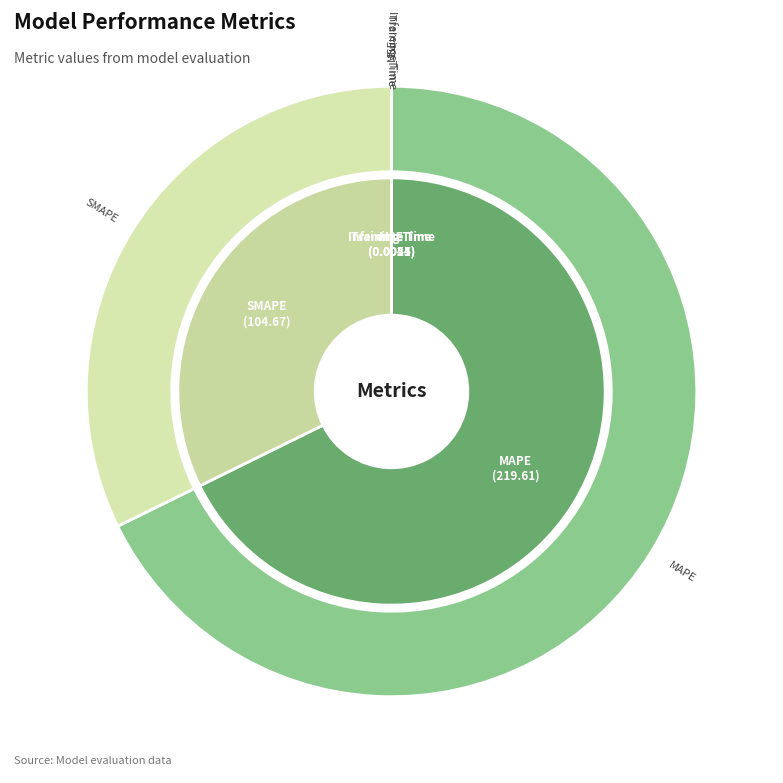

What is the smallest slice in the pie chart?

Inference Time